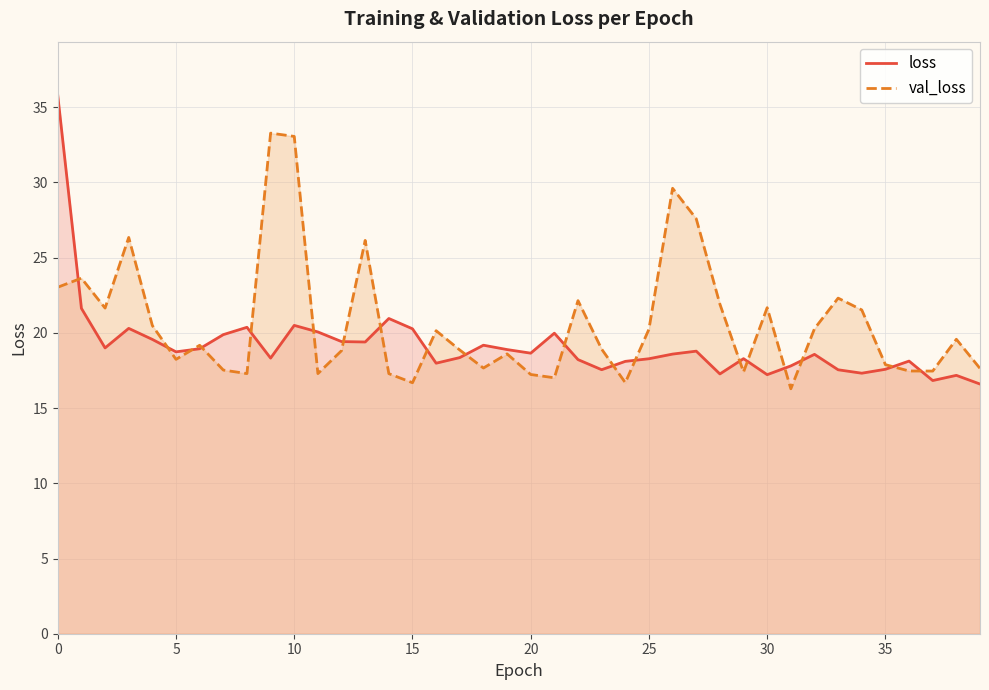

Which has a higher value, 13 or 39?

13